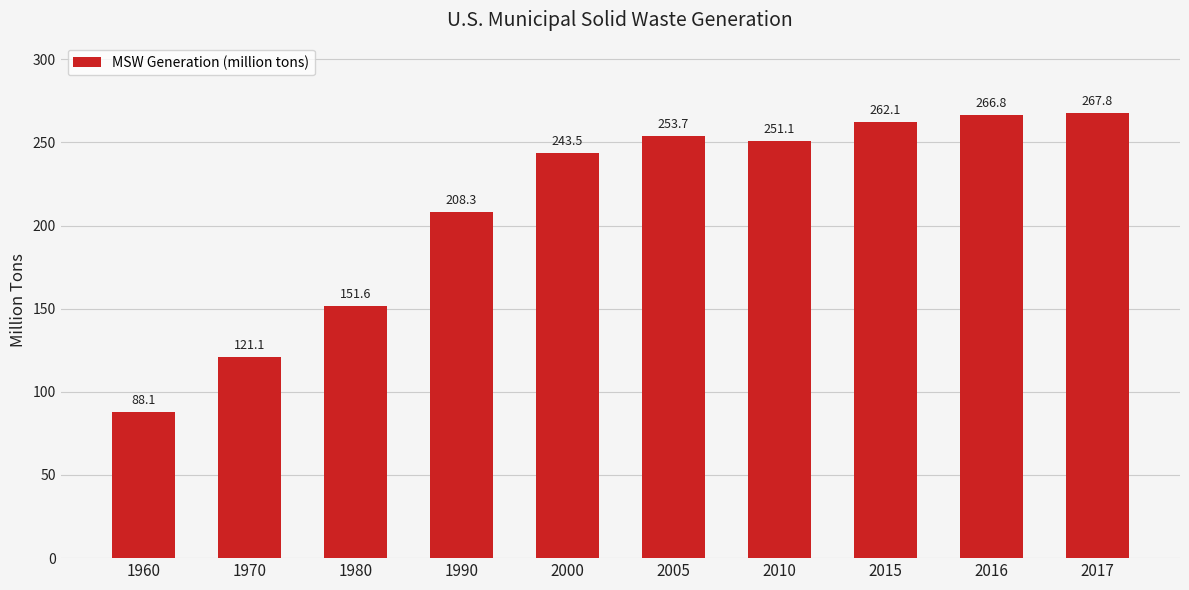

Reading left to right, what are all the values shown in this chart?

1960=88.1	1970=121.1	1980=151.6	1990=208.3	2000=243.5	2005=253.7	2010=251.1	2015=262.1	2016=266.8	2017=267.8